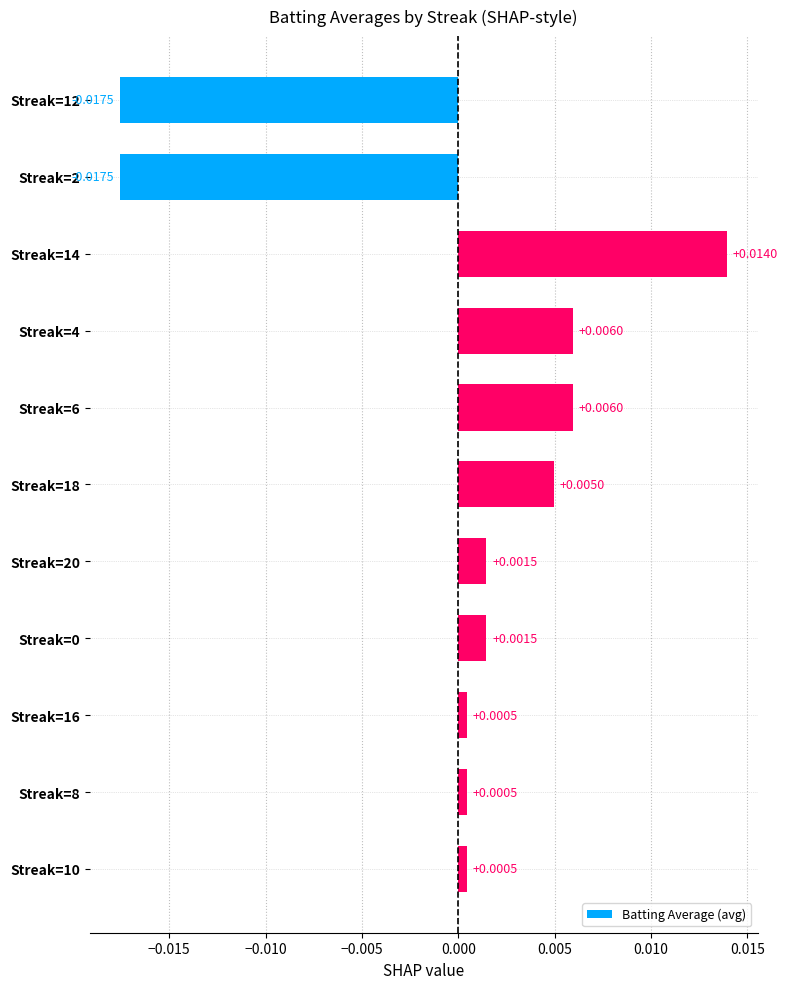

Between Streak=4 and Streak=8, which is larger?

Streak=4